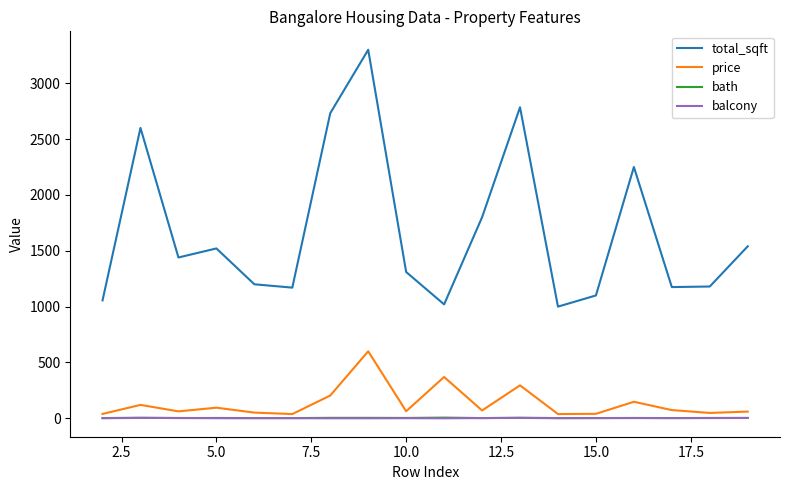

True or false: bath and total_sqft cross at least once.

False